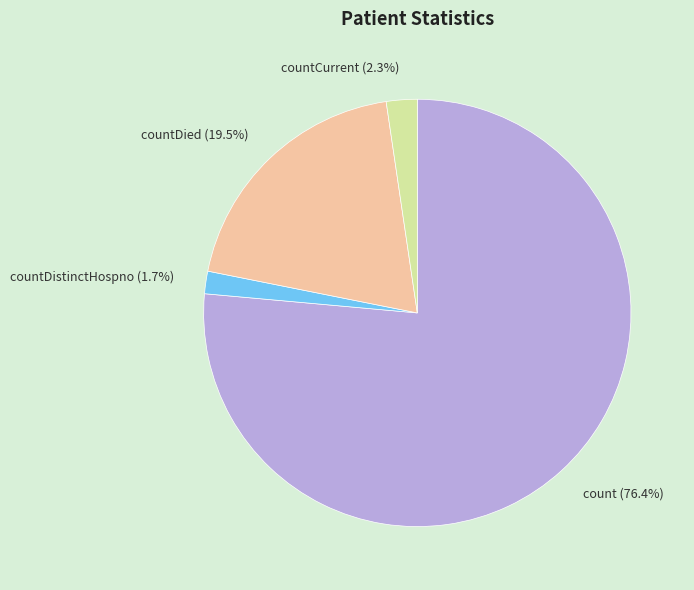

To the nearest percent, what is the difference between the countDistinctHospno and countCurrent slice percentages?

1%